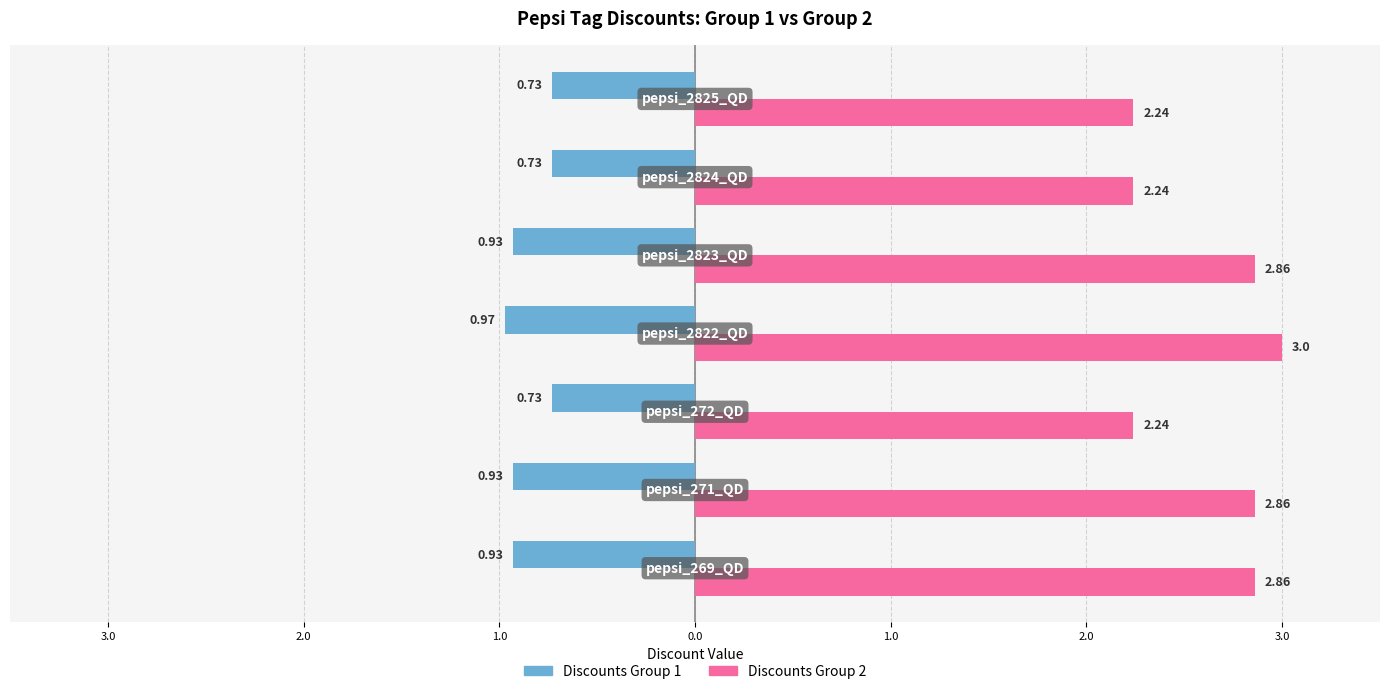

What are all the series names shown in the legend?

Discounts Group 1, Discounts Group 2